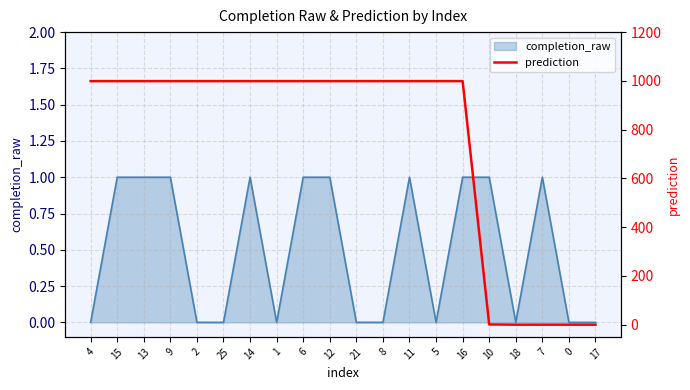

Reading left to right, extract all data points from this chart.

4=999	15=999	13=999	9=999	2=999	25=999	14=999	1=999	6=999	12=999	21=999	8=999	11=999	5=999	16=999	10=1	18=0	7=0	0=0	17=0